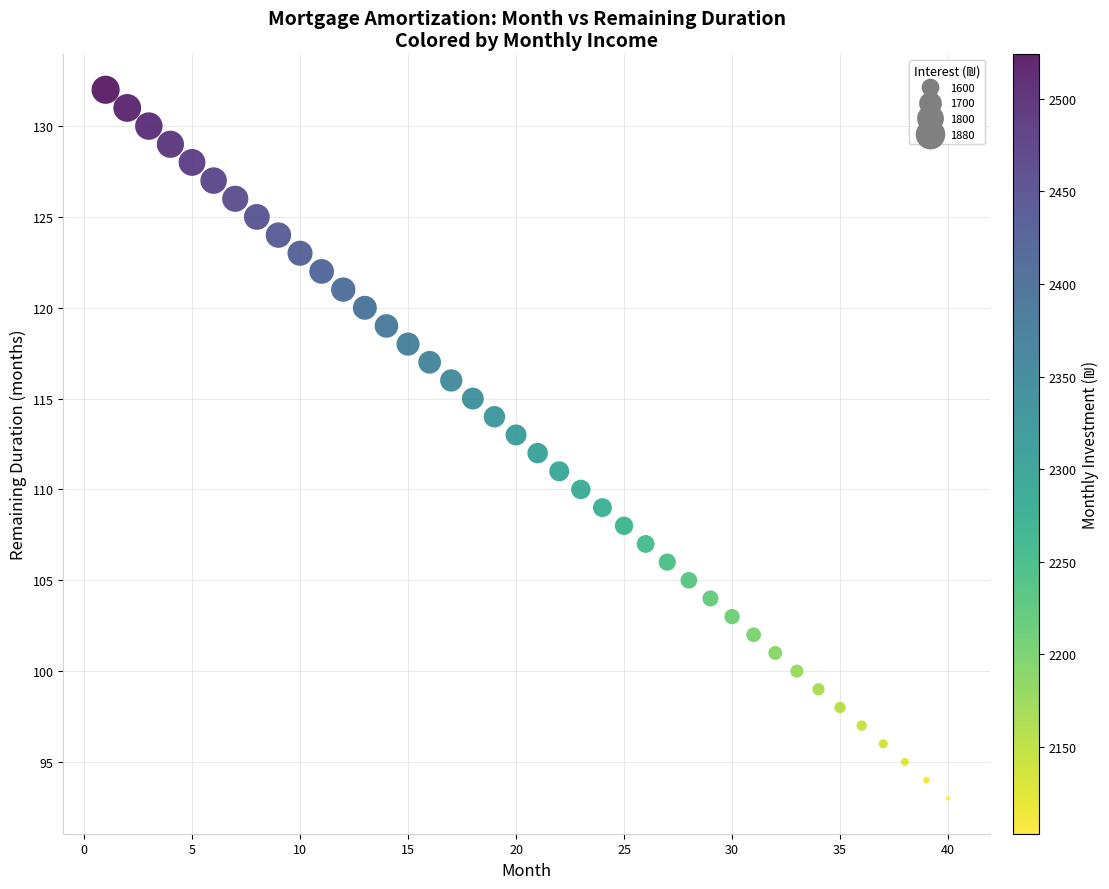

What is the range of Y values (max minus min)?

39